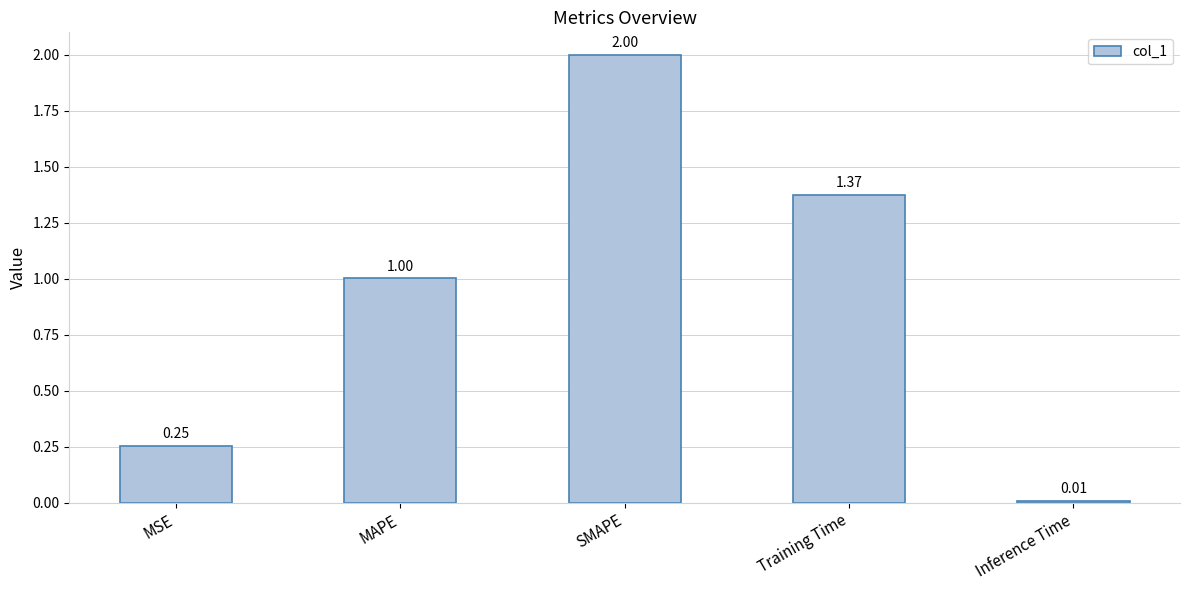

What is the change in value from MSE to SMAPE?

+1.7